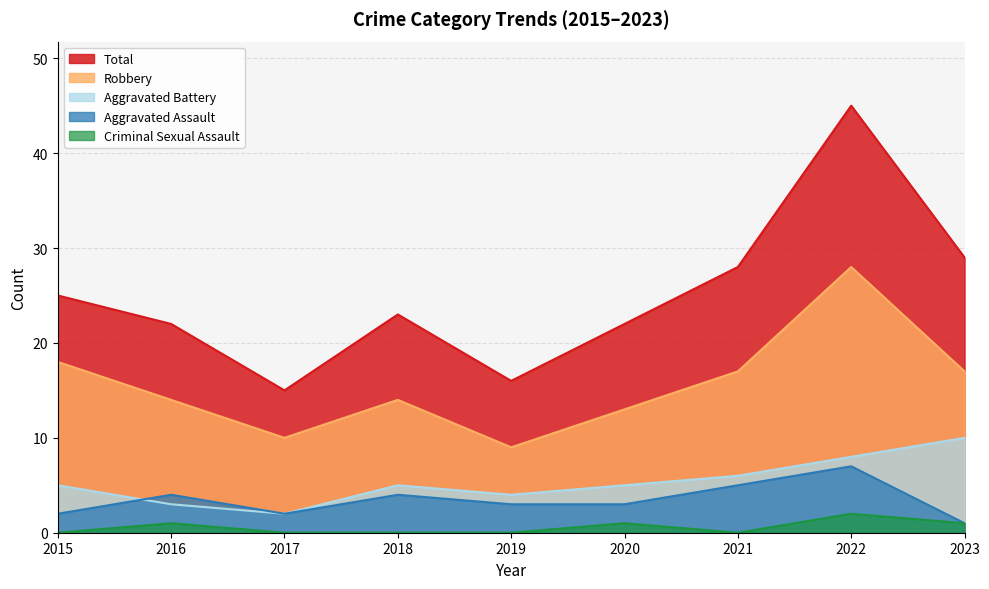

How many lines are shown in the chart?

5